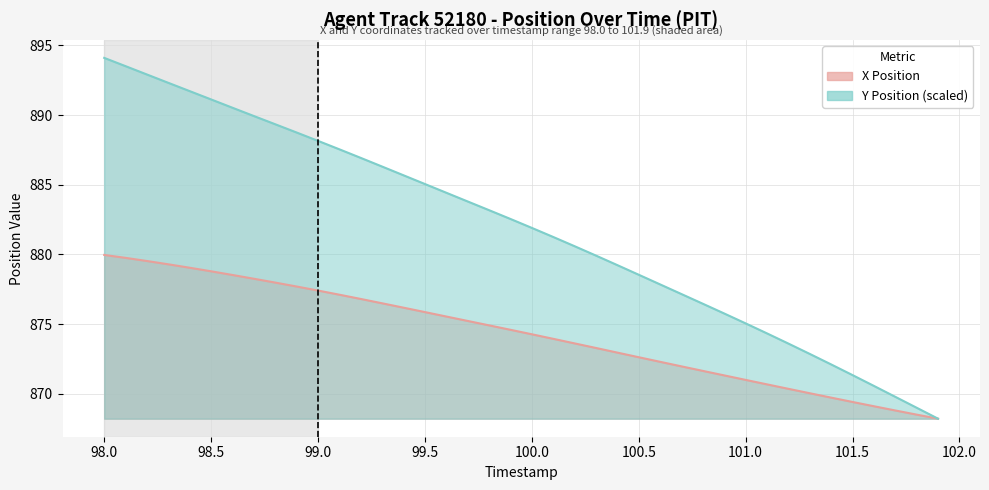

What is the value of the Y Position point at the 12th from the left?

887.5